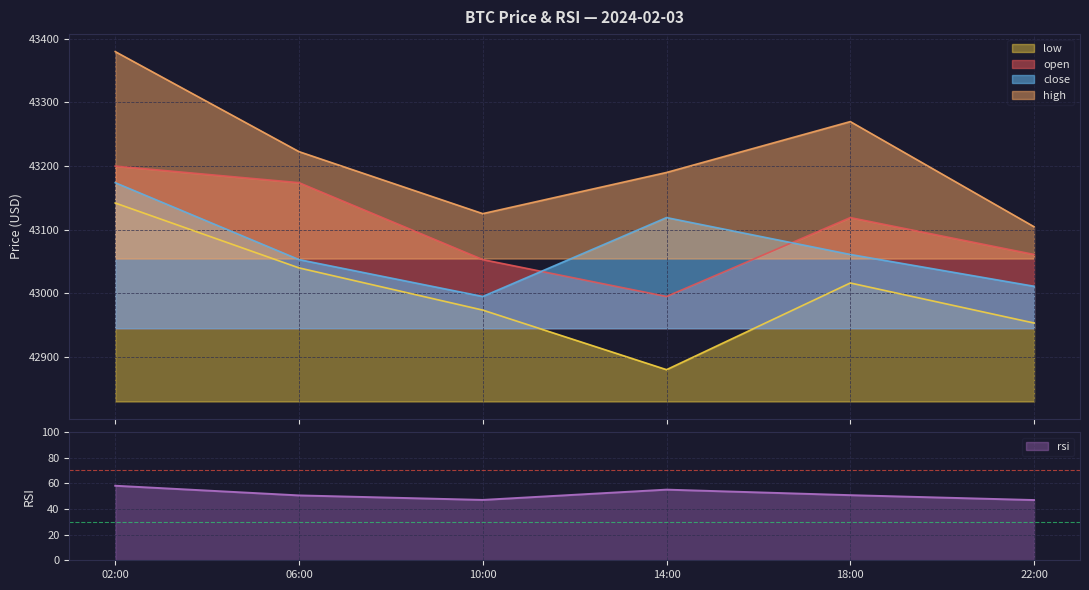

At which label does high first exceed 43222?

02:00